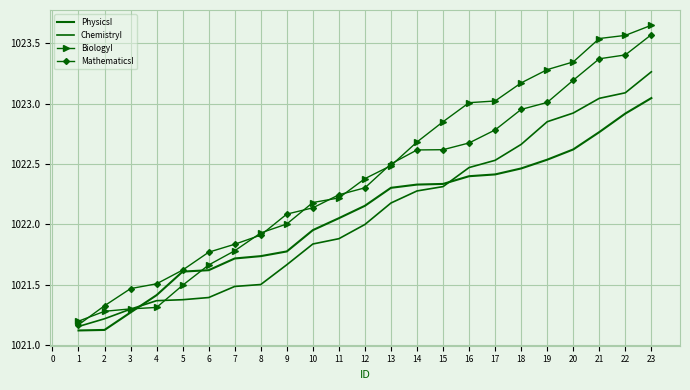

Which series has the largest total across all categories?

BiologyI